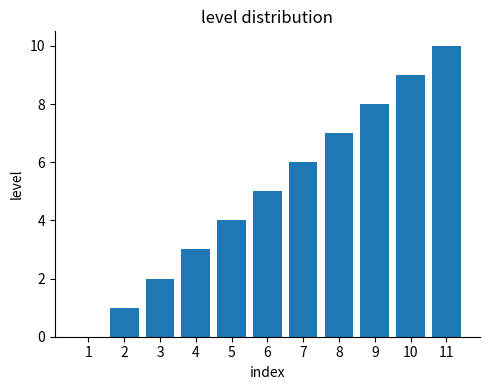

The value at 9 is 5. True or false?

False